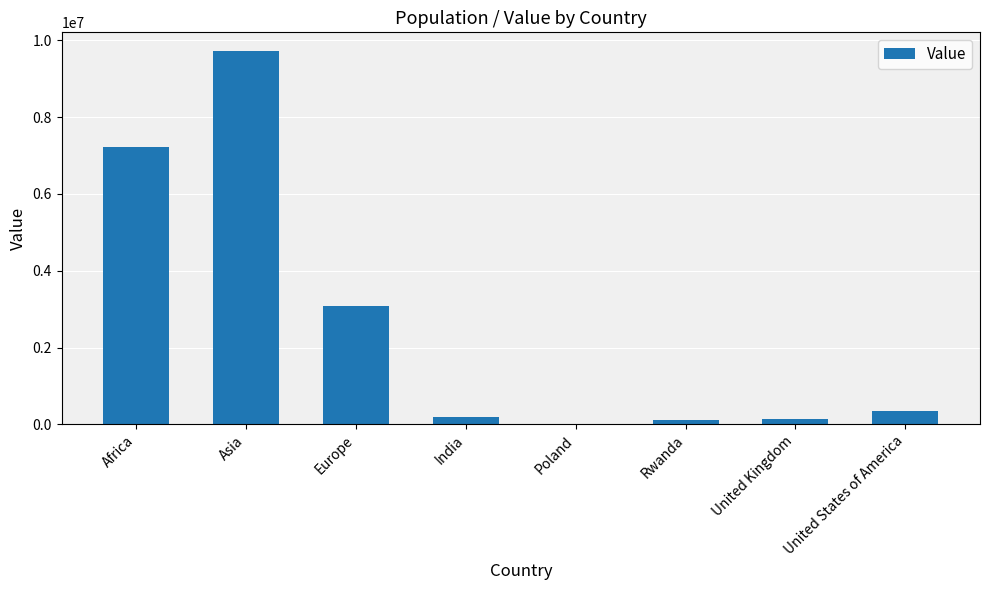

At which label is the value closest to 4860935?

Europe